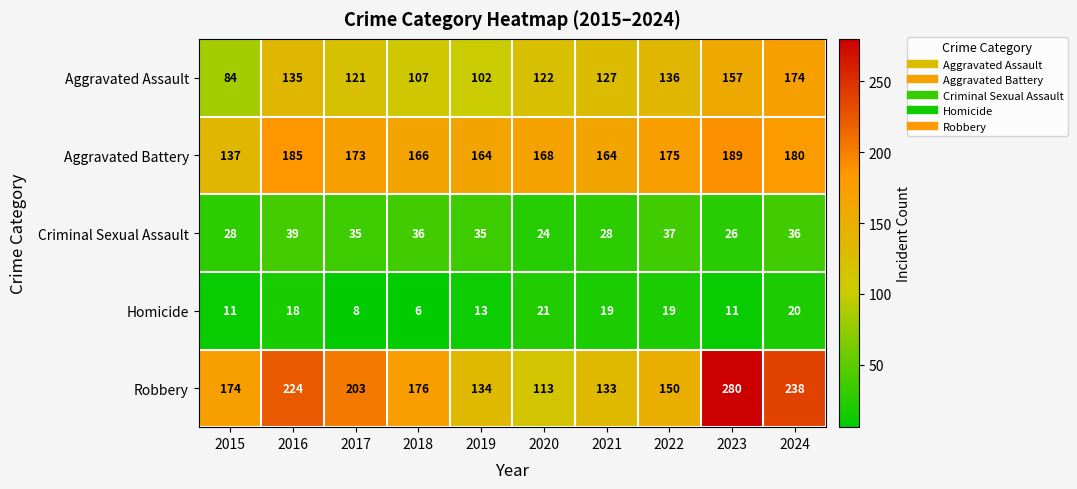

Which series has the largest range (max minus min)?

Robbery